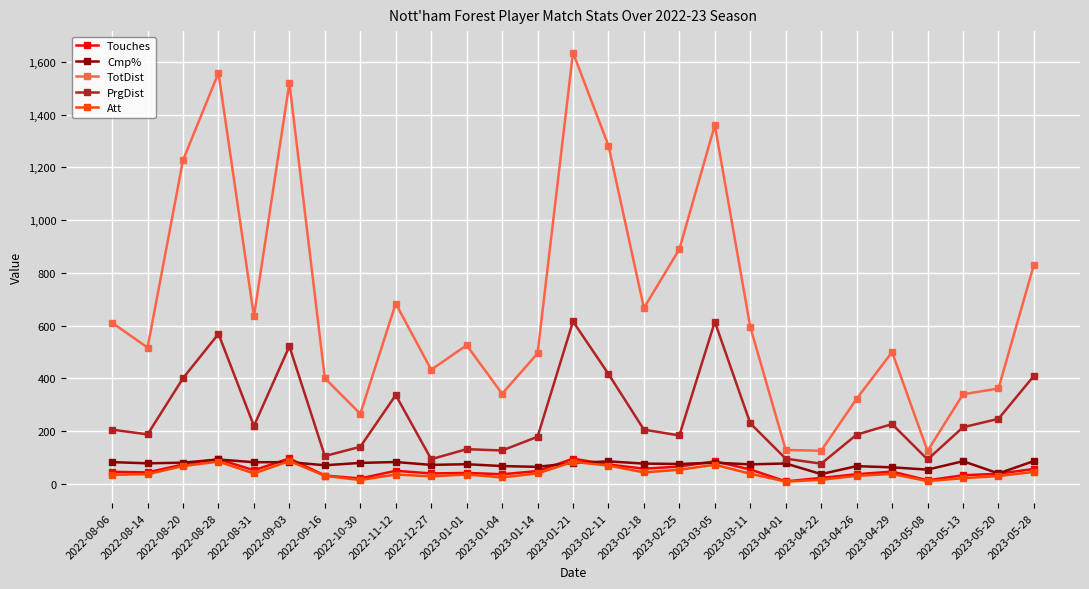

Which category has the highest value across all series?

2023-01-21